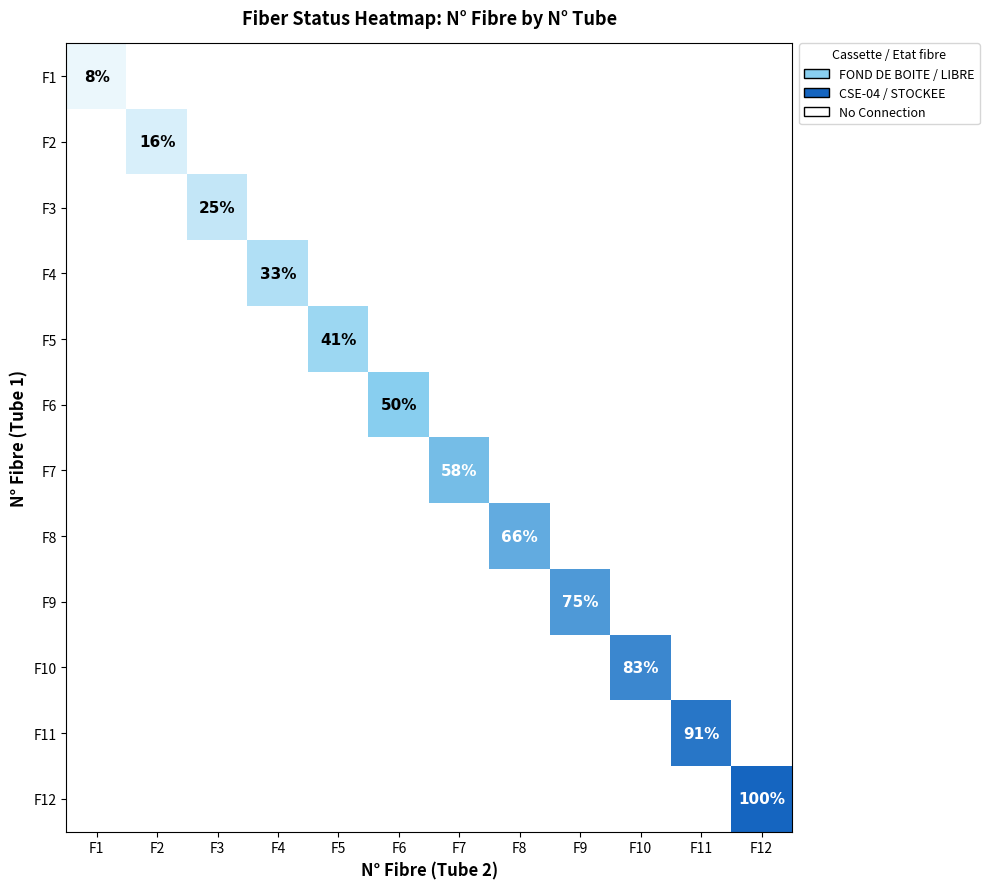

Is the value of F10 at F10 greater than the value of F9 at F9?

Yes